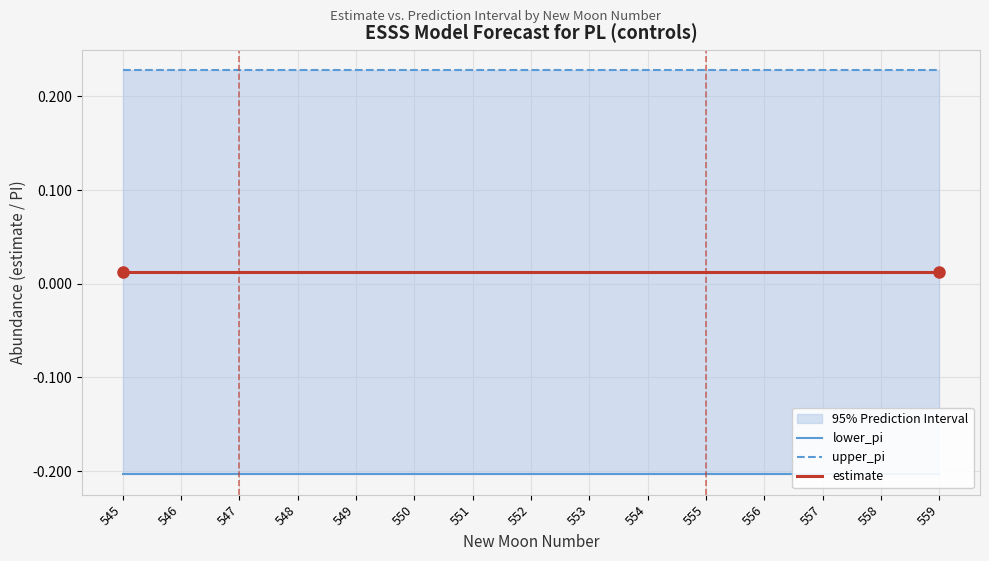

Is this an area chart (filled region under the line)?

No